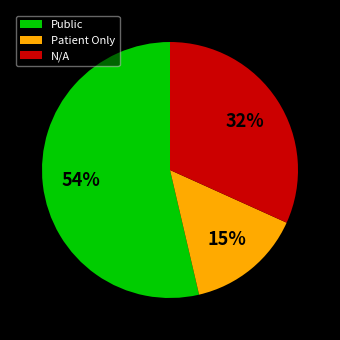

Combined, do Public and N/A account for over 50%?

Yes